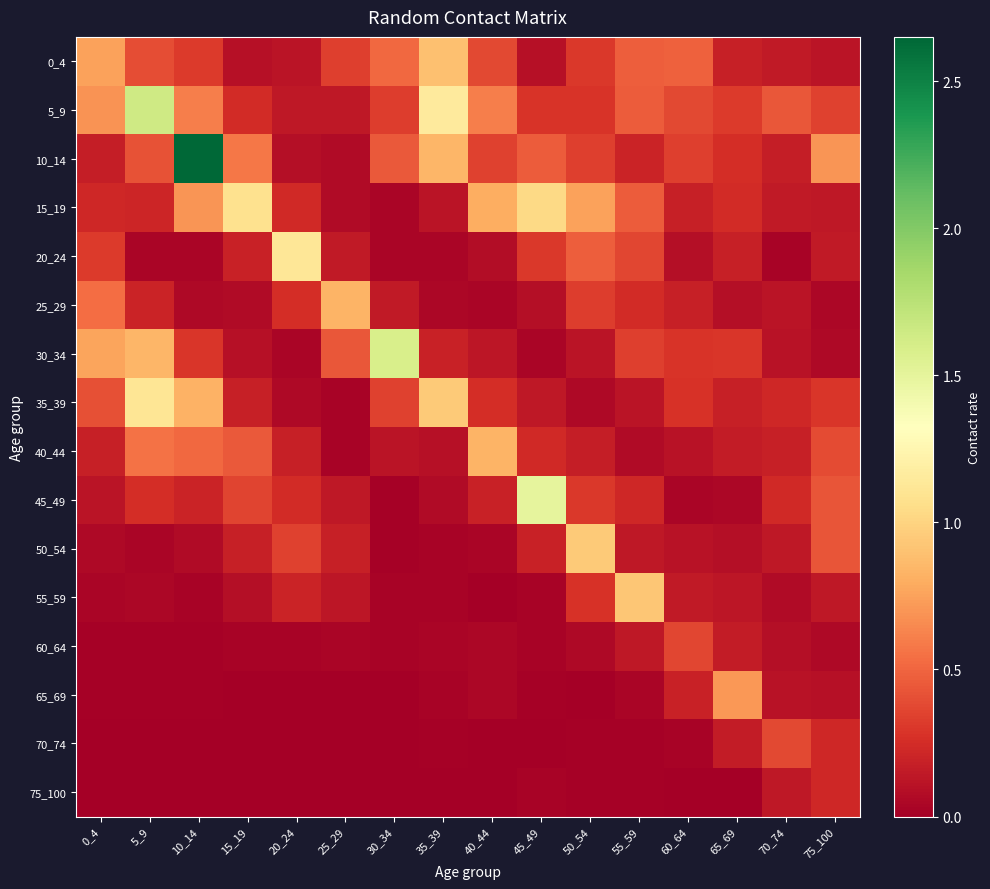

Which has a higher value, 15_19 or 40_44?

40_44